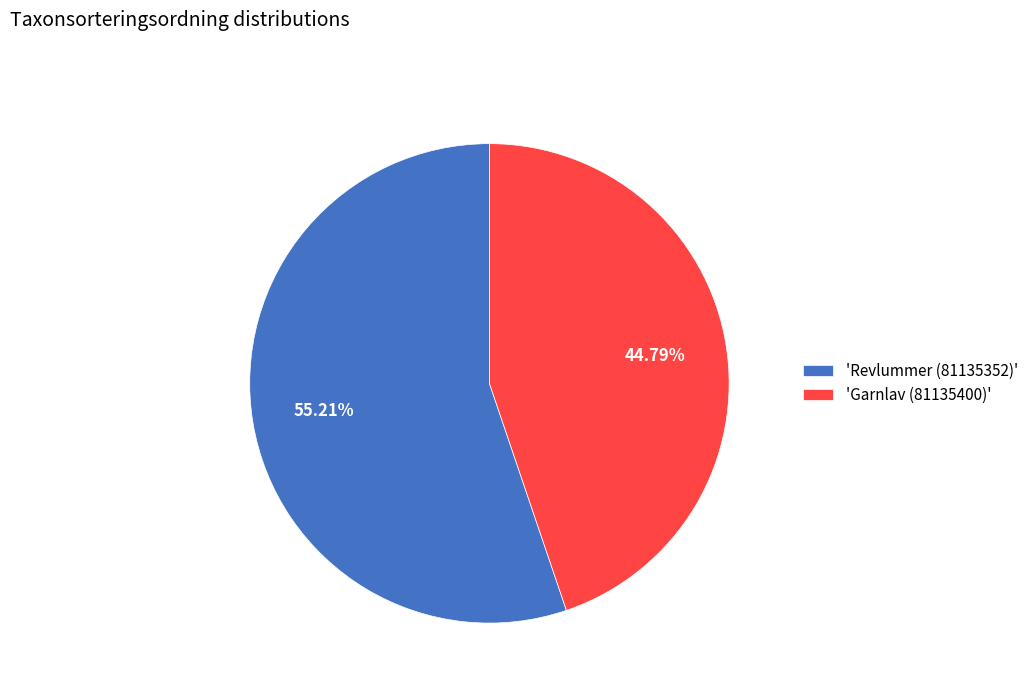

Combined, do 'Revlummer (81135352)' and 'Garnlav (81135400)' account for over 50%?

Yes